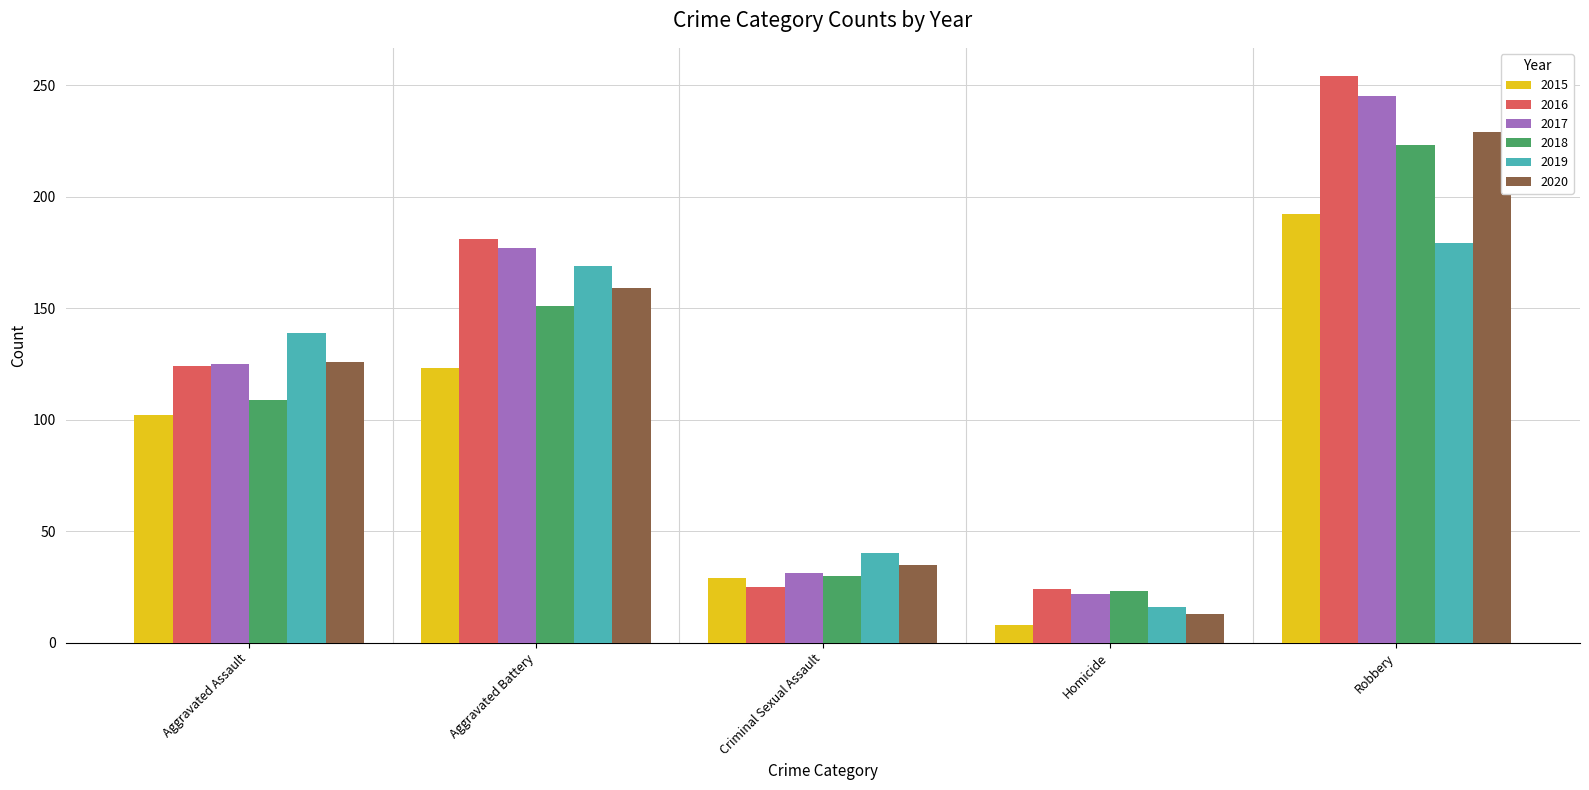

What is the sum of the 2018 values at Homicide and Aggravated Assault?

132